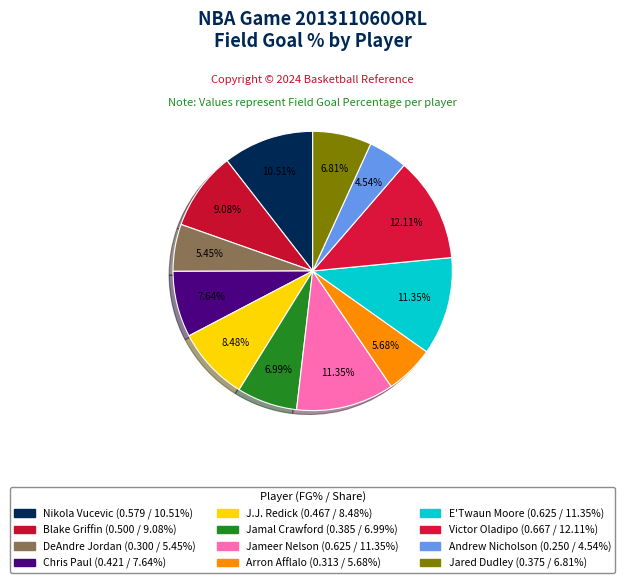

Is there any slice that represents more than half of the pie?

No